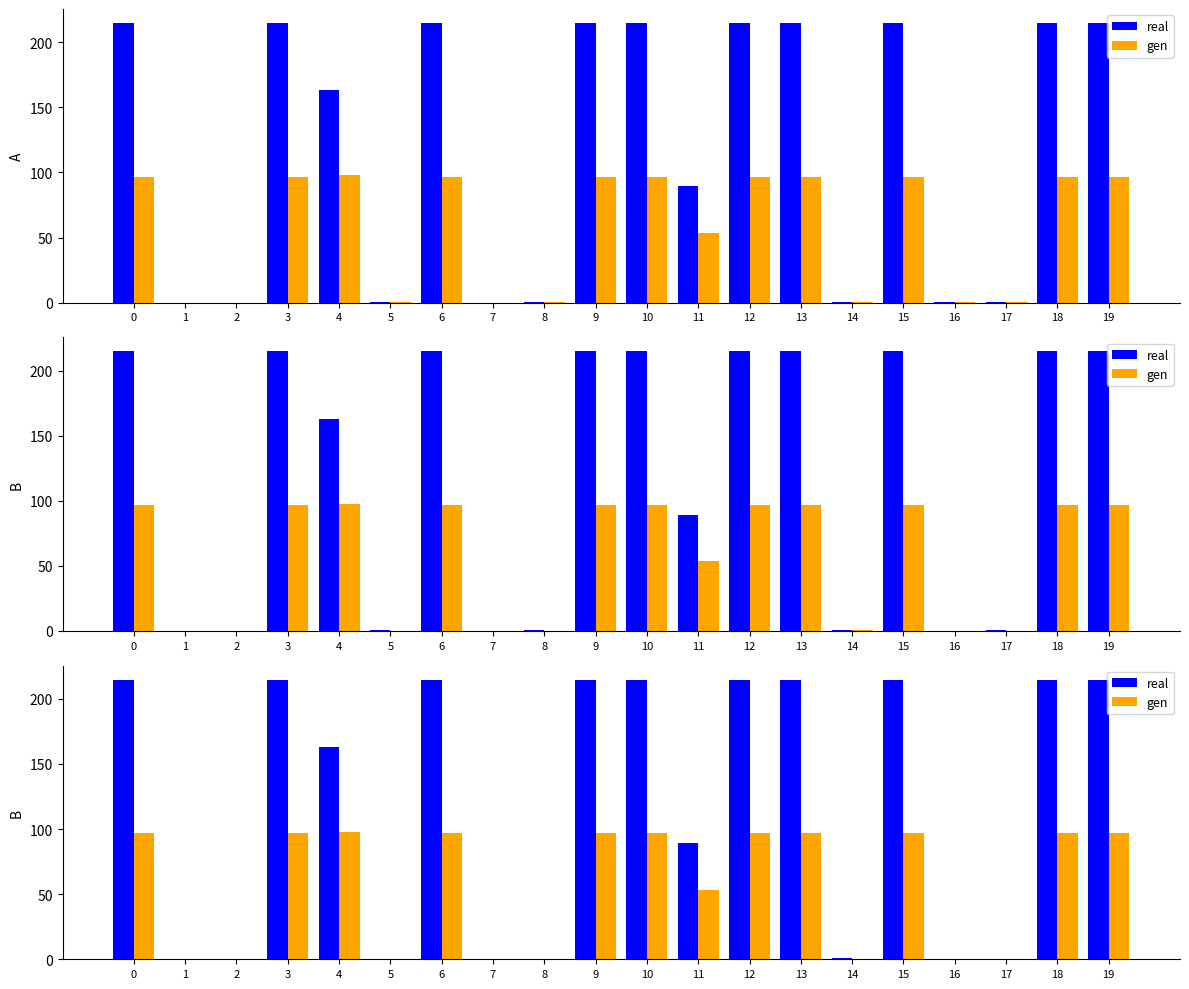

At how many categories does at least one series exceed 182?

10